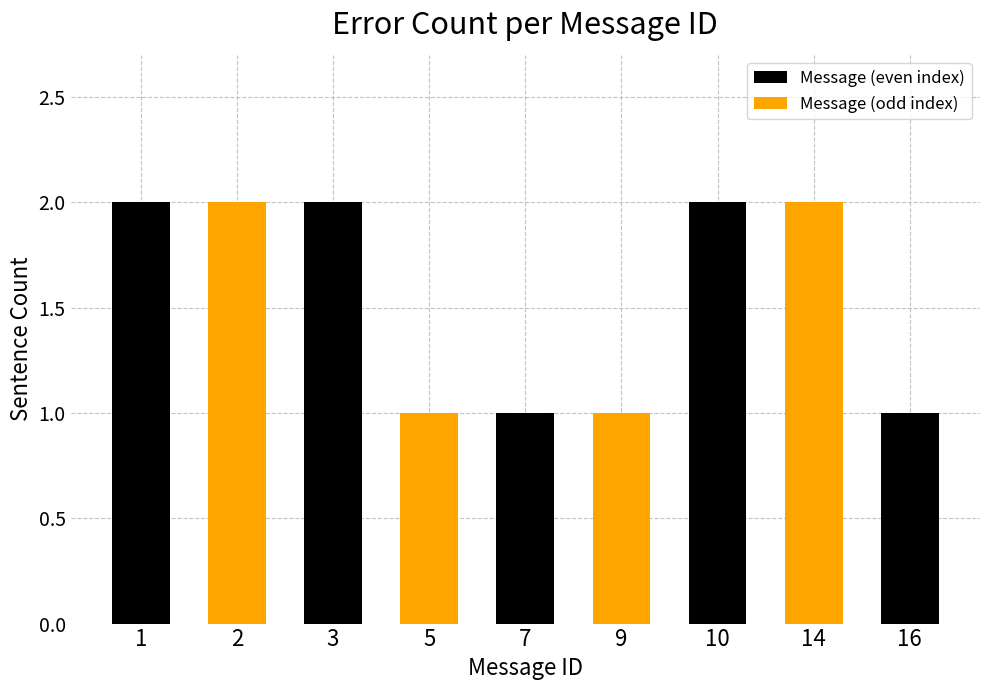

How many data points are less than 2?

4